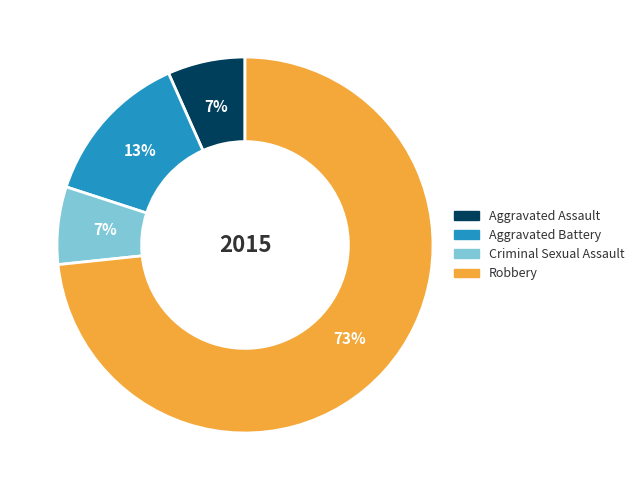

To the nearest percent, what is the average slice percentage?

25%